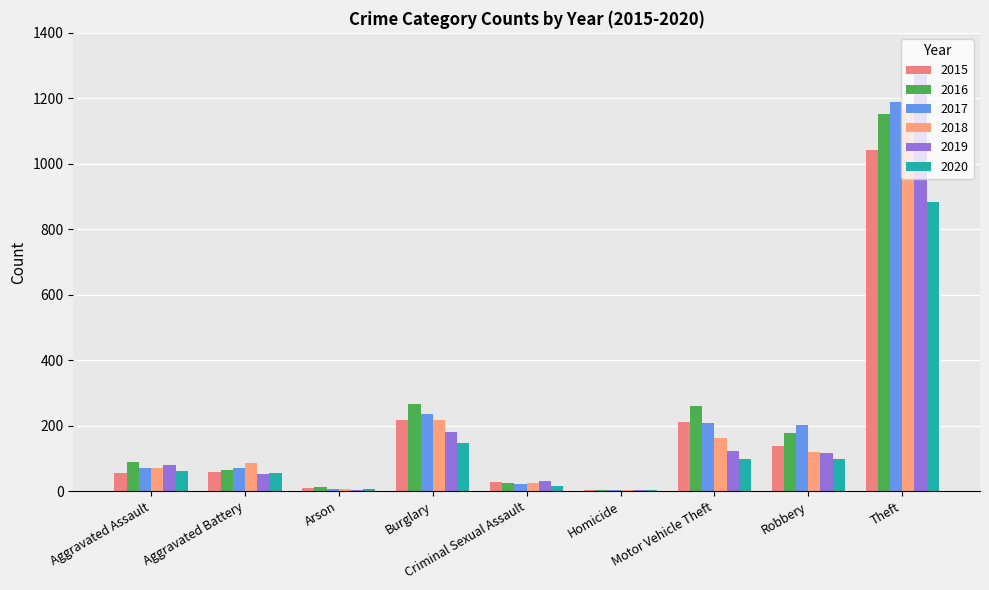

The value of 2017 at Motor Vehicle Theft is 208. True or false?

True